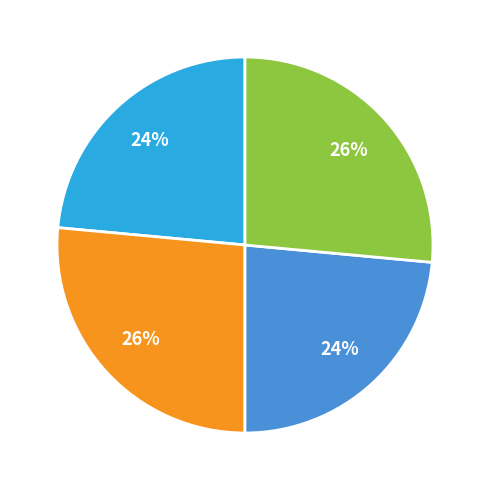

Is there any slice that represents more than half of the pie?

No